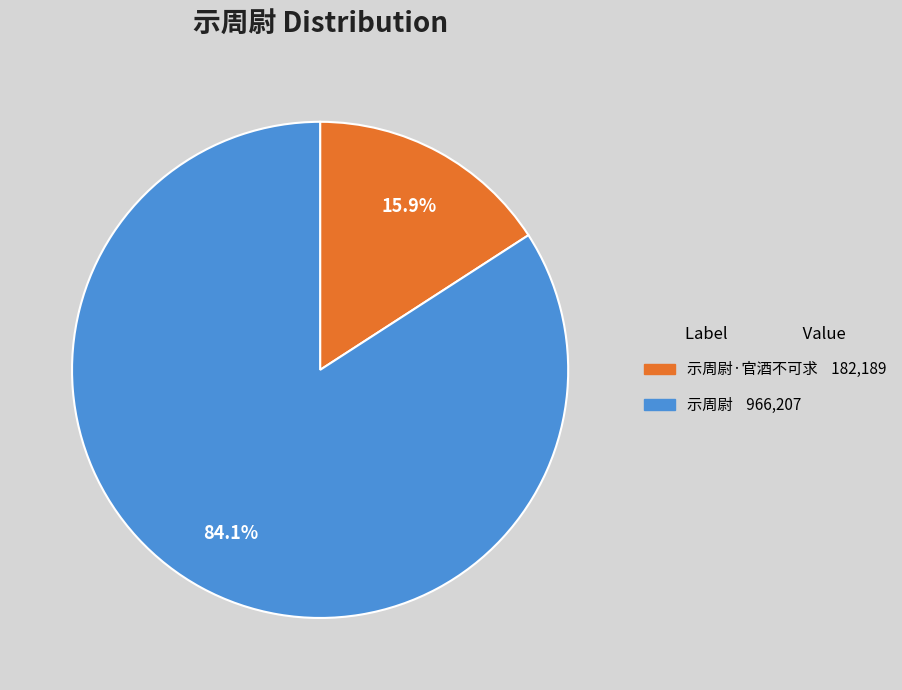

Does any single category account for the majority?

Yes